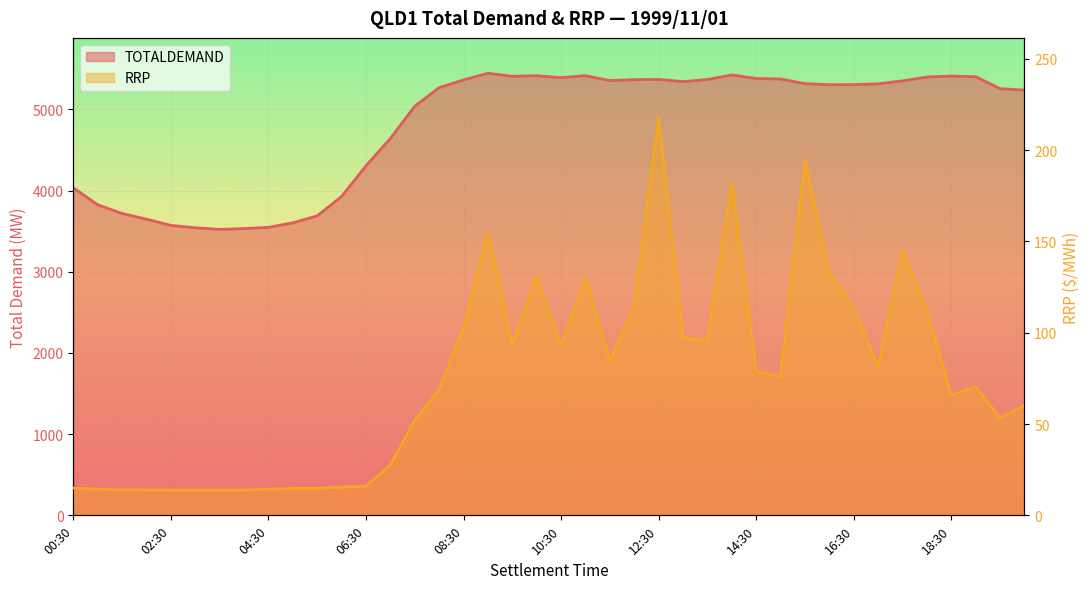

Reading left to right, transcribe all the data shown in this chart.

TOTALDEMAND: 4035.4	3825.3	3718.8	3648.1	3572.0	3542.1	3522.2	3532.3	3547.5	3603.4	3688.8	3927.8	4305.1	4641.8	5040.0	5268.4	5362.8	5445.4	5407.9	5414.7	5391.4	5415.3	5355.4	5366.7	5370.0	5342.6	5368.5	5424.3	5380.7	5375.3	5317.4	5304.5	5305.5	5315.4	5351.3	5399.2	5411.3	5402.2	5256.1	5237.7
RRP: 15.0	14.3	14.0	13.9	13.9	13.9	13.9	13.9	14.3	14.7	14.8	15.5	16.0	27.6	52.2	68.5	102.9	154.8	93.3	130.6	92.7	130.3	84.5	114.6	217.9	97.5	95.4	182.1	79.2	75.8	194.7	132.9	113.2	81.2	144.9	112.2	65.8	70.4	53.2	60.2